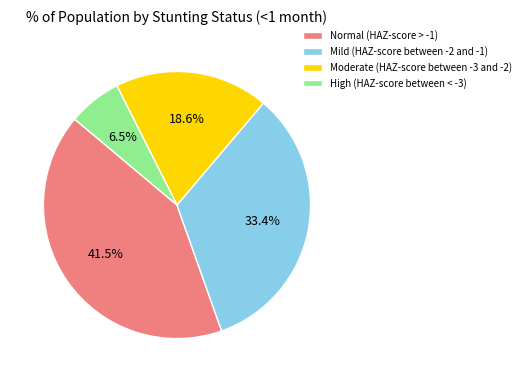

What is the largest slice in the pie chart?

Normal (HAZ-score > -1)